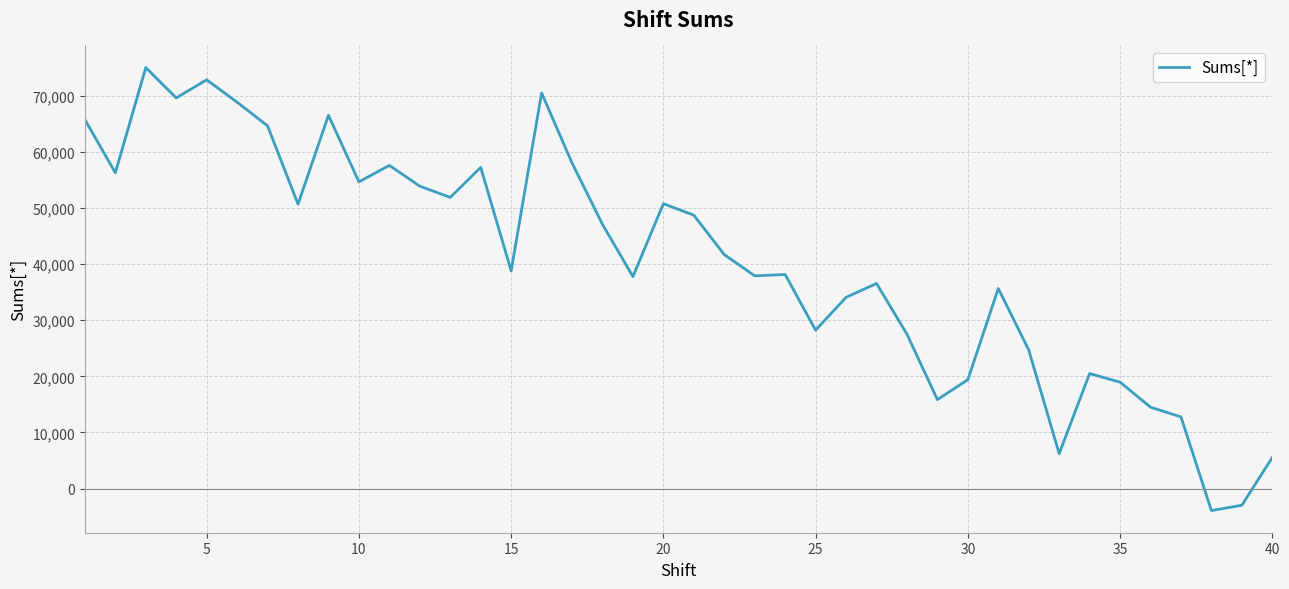

What is the greatest value displayed?

74983.6